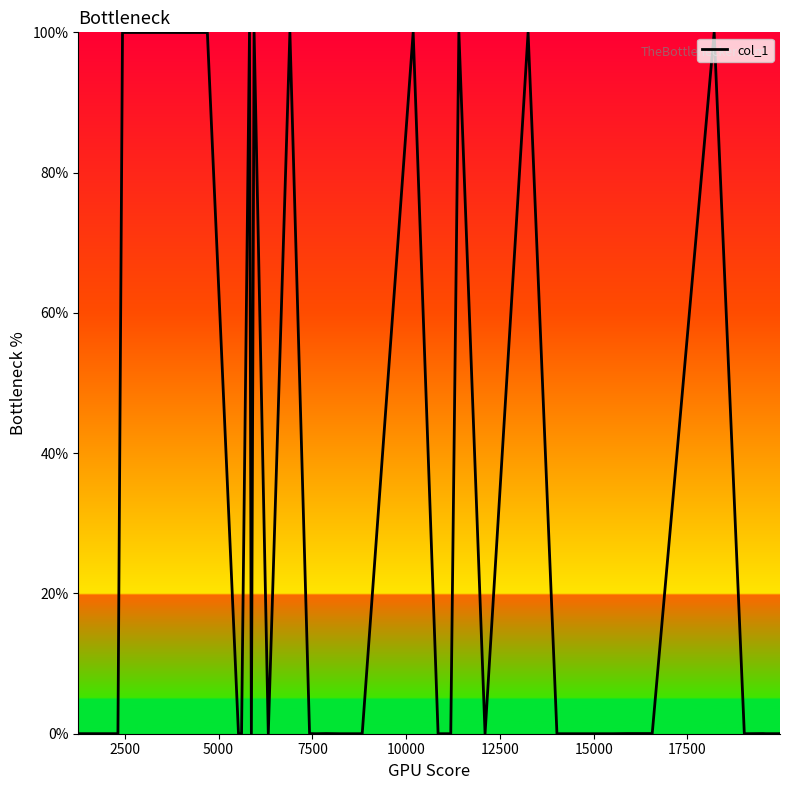

What is the difference between the maximum and minimum values?

100.0